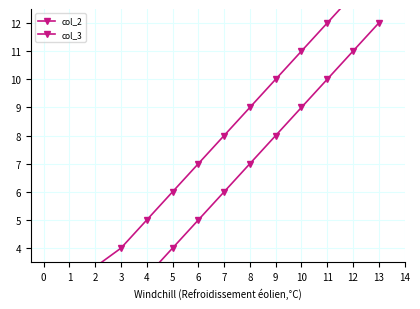

The col_3 series shows 2 at 0. True or false?

True